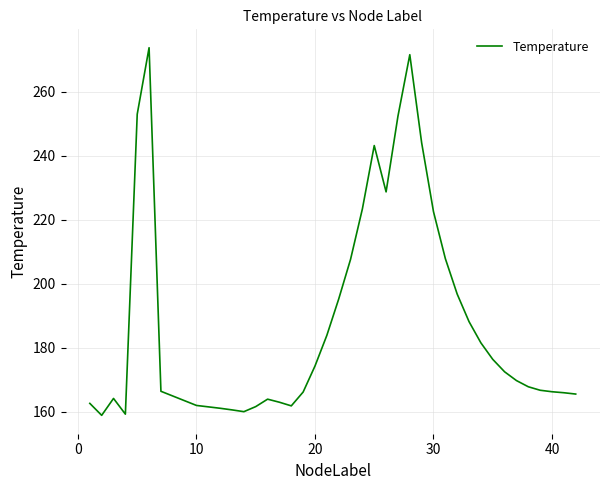

What is the maximum value shown in the chart?

273.8